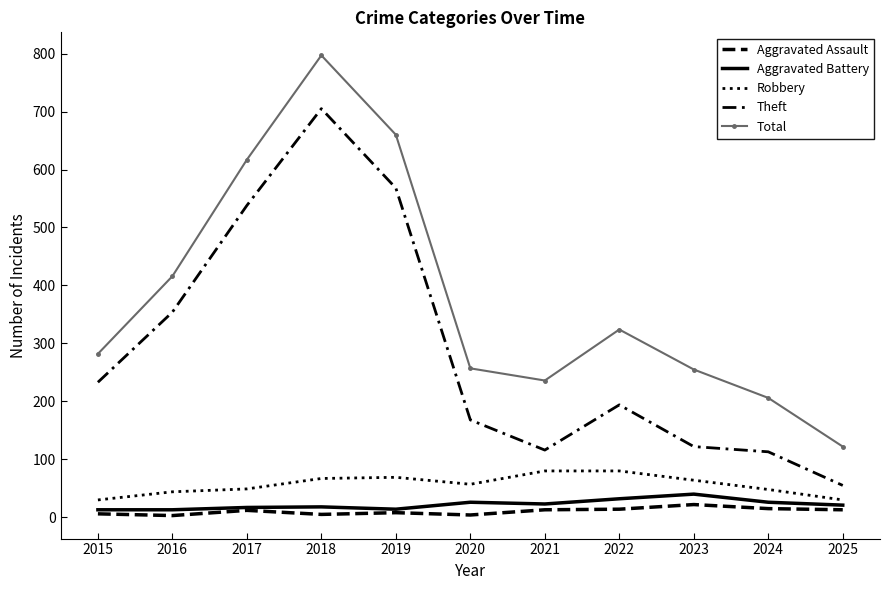

True or false: Aggravated Battery and Theft intersect in this chart.

False